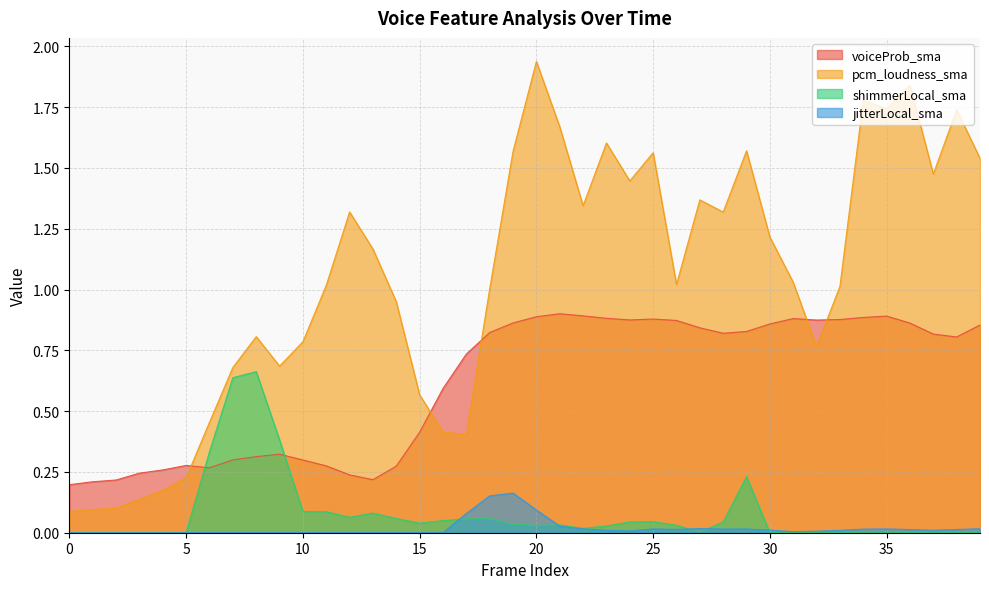

True or false: shimmerLocal_sma has a value of 0.6 at 6.

False